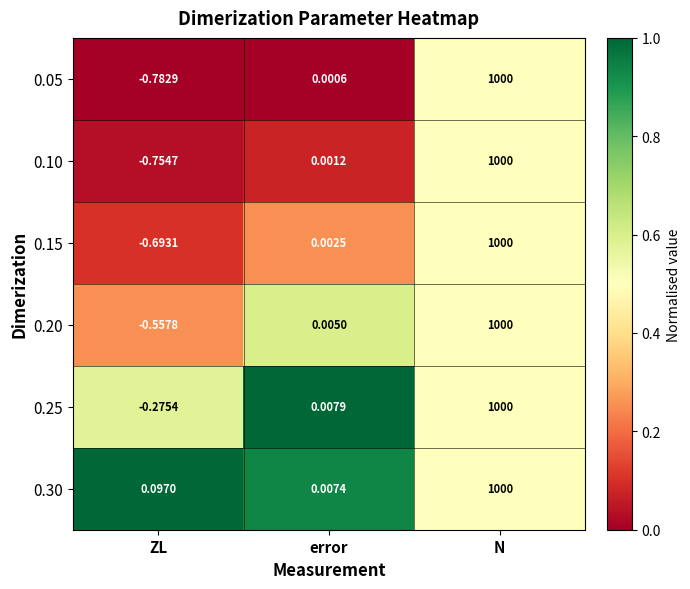

At how many categories does at least one series exceed 0?

3